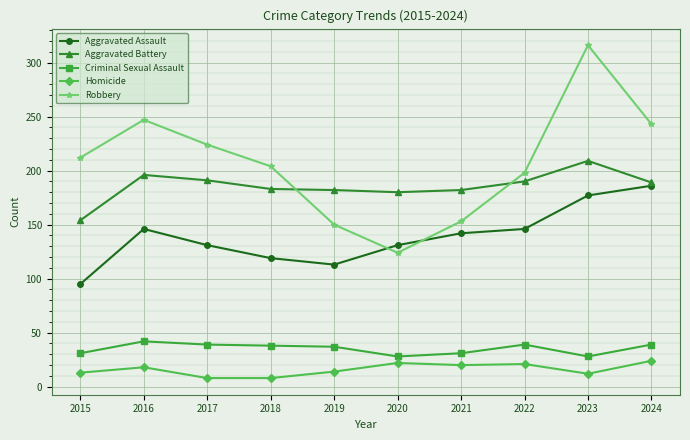

How many distinct data groups are displayed?

5